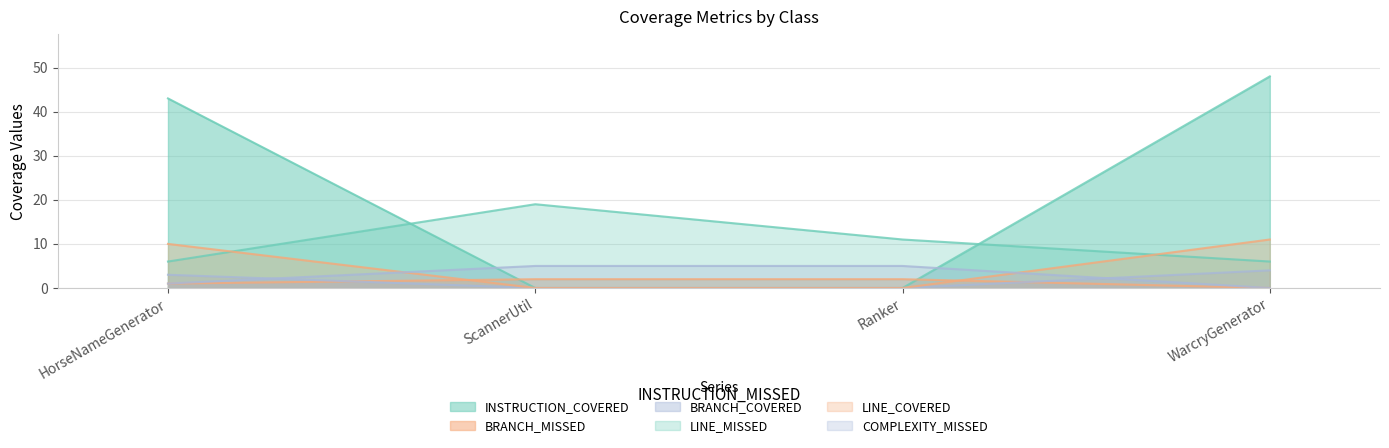

What is the approximate value of LINE_COVERED at WarcryGenerator, to the nearest 10?

10